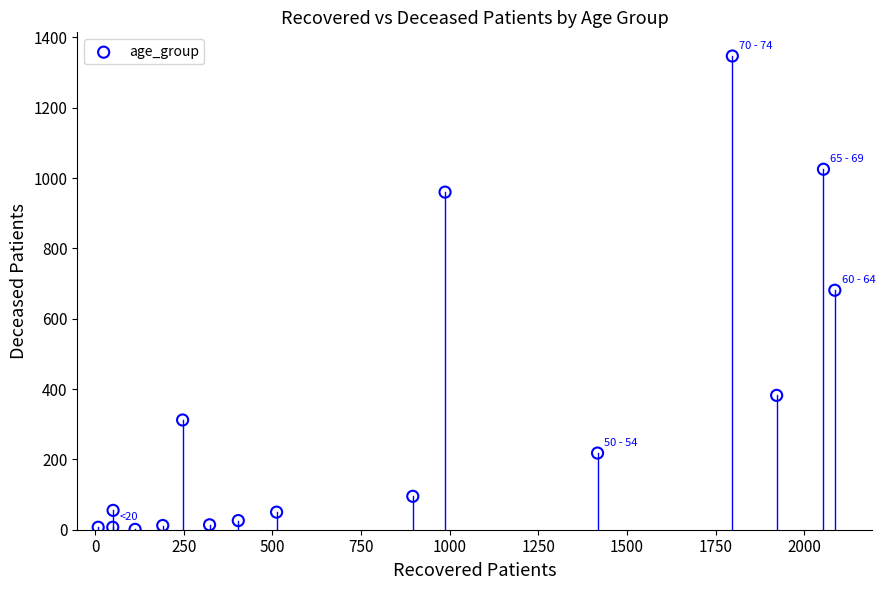

What is the range of Y values (max minus min)?

1346